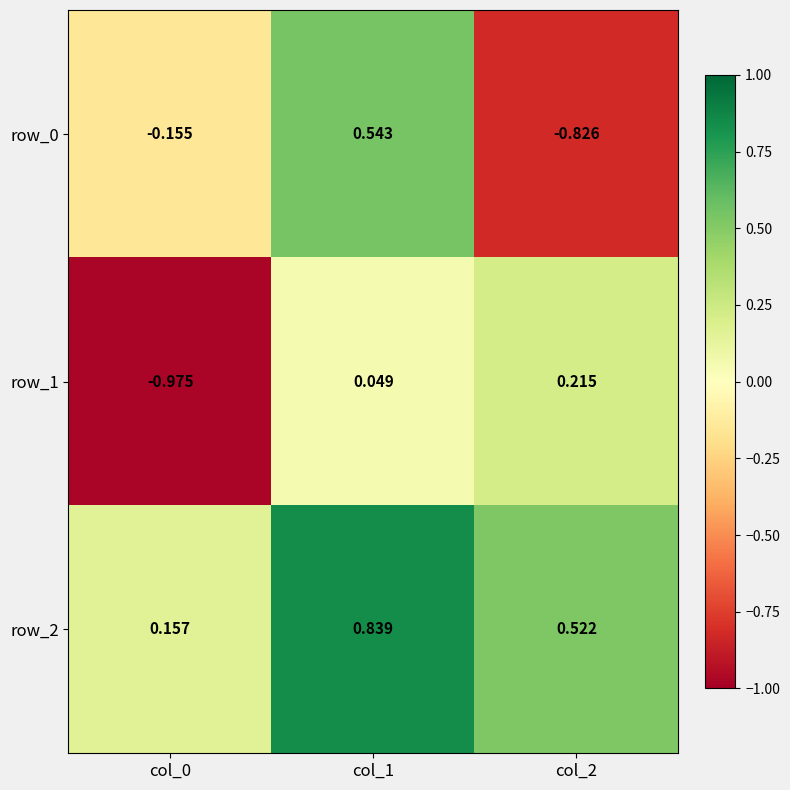

Is the value of row_2 at col_1 greater than the value of row_1 at col_1?

Yes